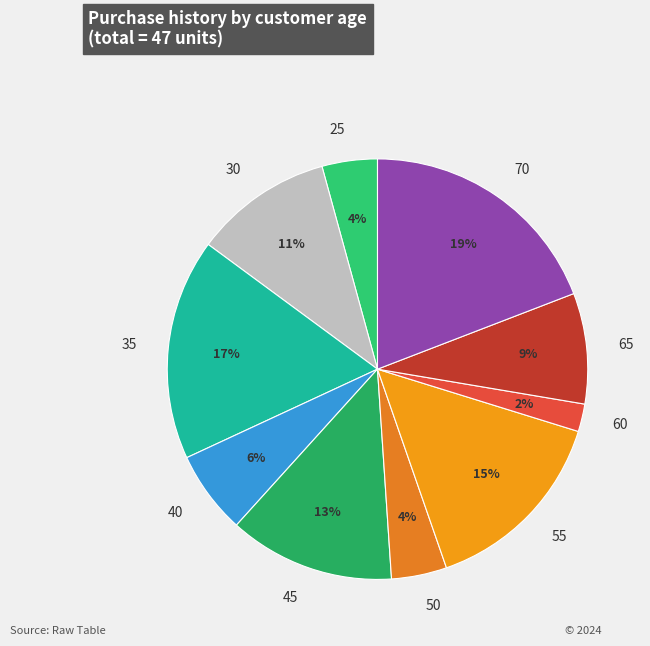

Which category has the biggest portion of the pie?

70